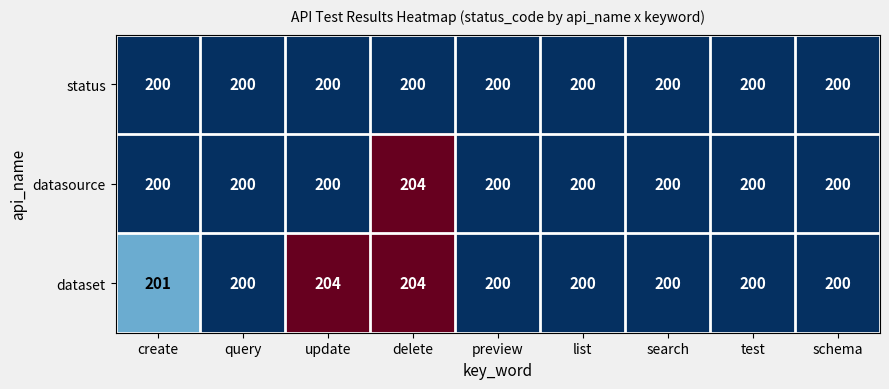

Is it true that dataset equals 201 at create?

True